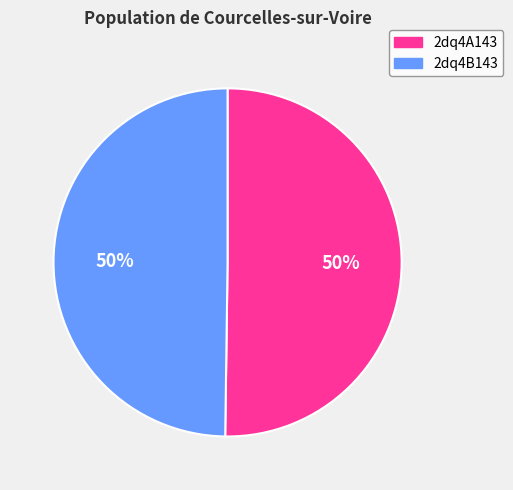

What percentage is the 2dq4A143 slice, to the nearest percent?

50%